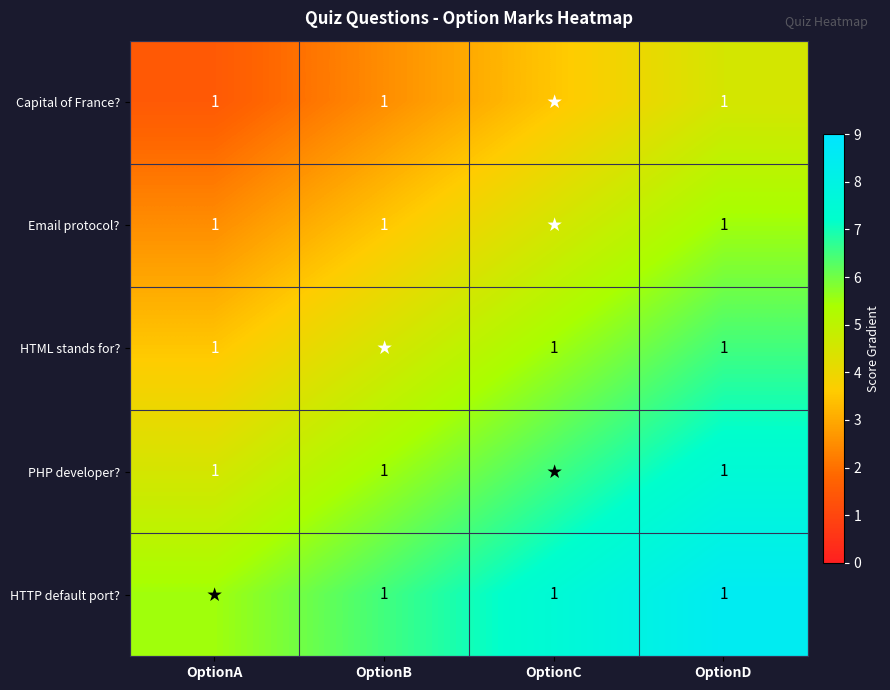

What is the total value across all series at OptionD?

5.0